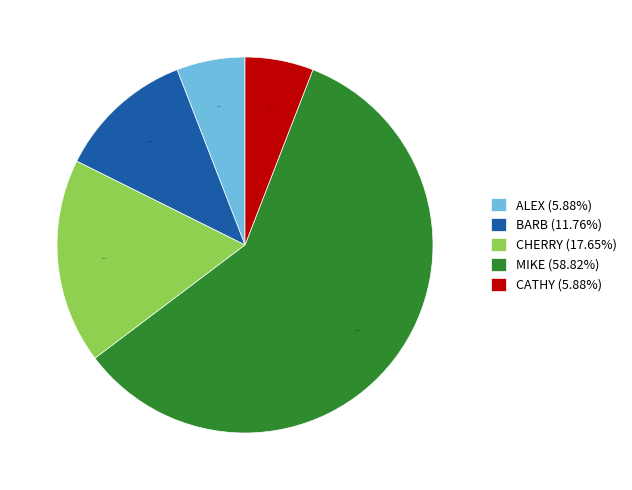

What is the largest slice in the pie chart?

MIKE